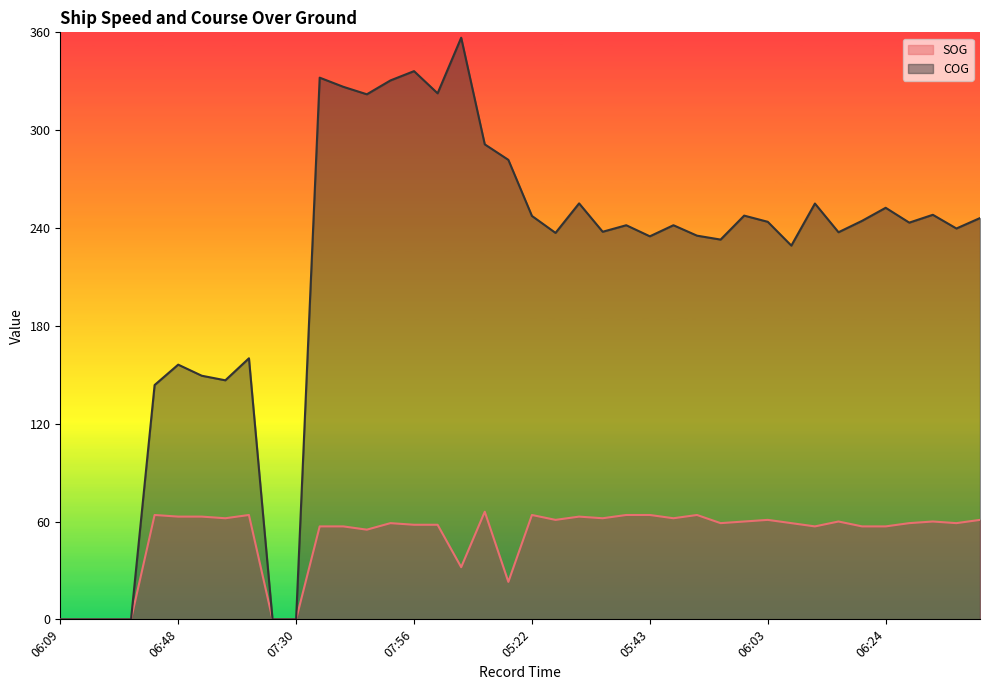

Which series changed the most between 06:48 and 07:50?

COG